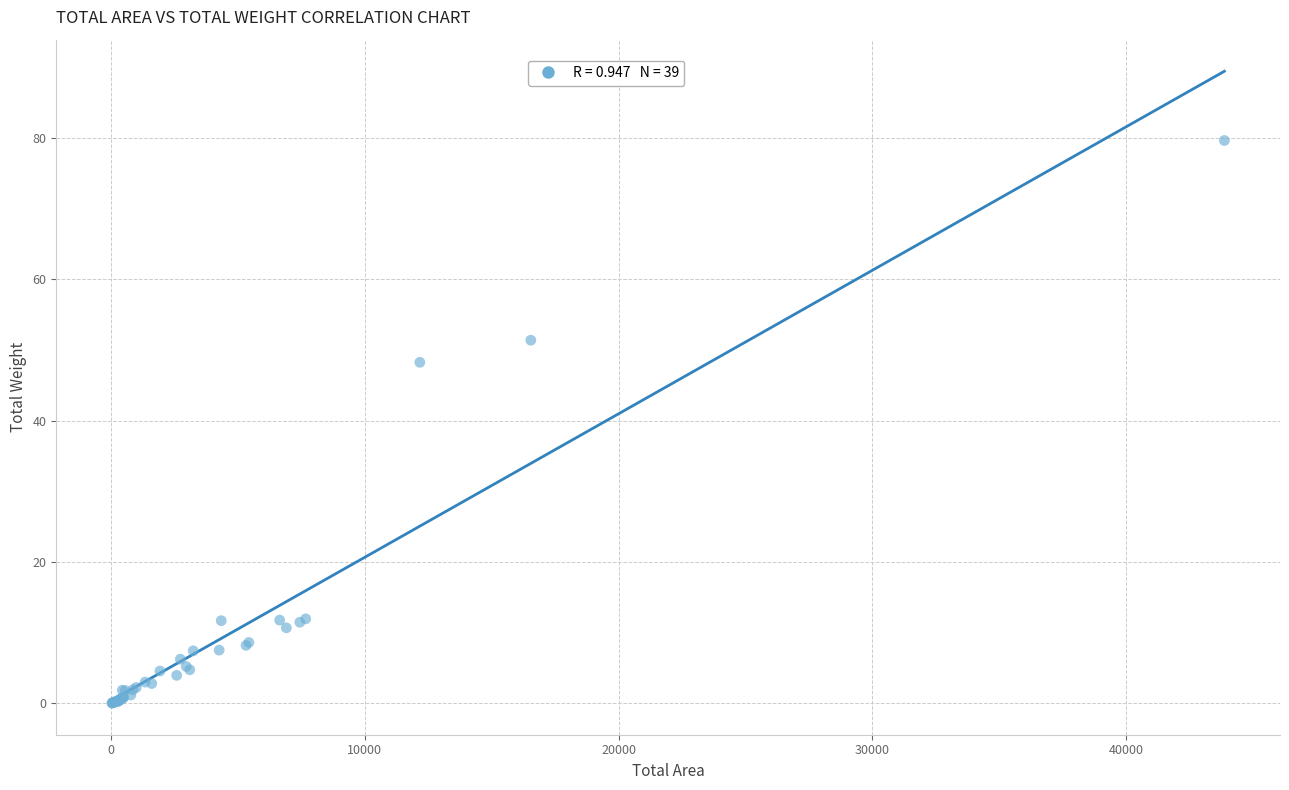

What Y value in the scatter plot is closest to 39?

48.3